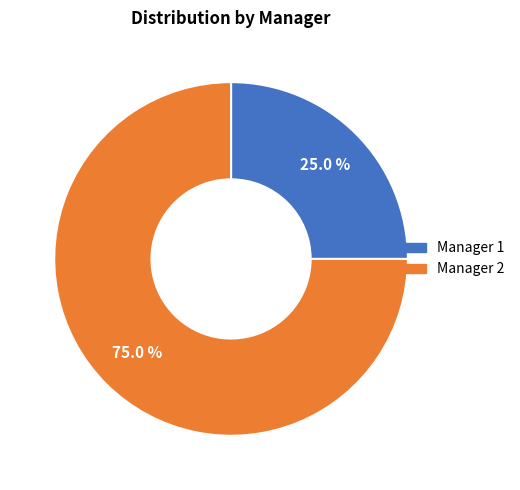

Count the number of slices in the pie.

2